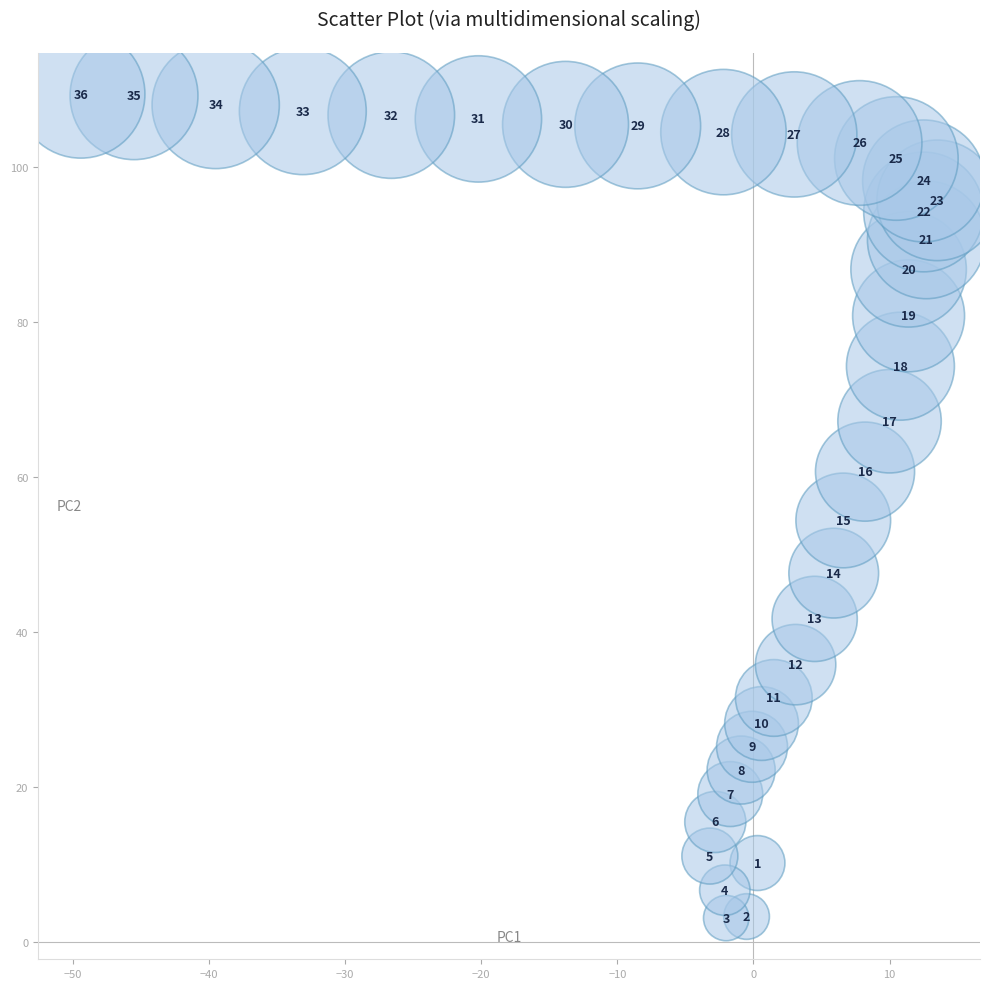

What Y value in the scatter plot is closest to 56?

54.4